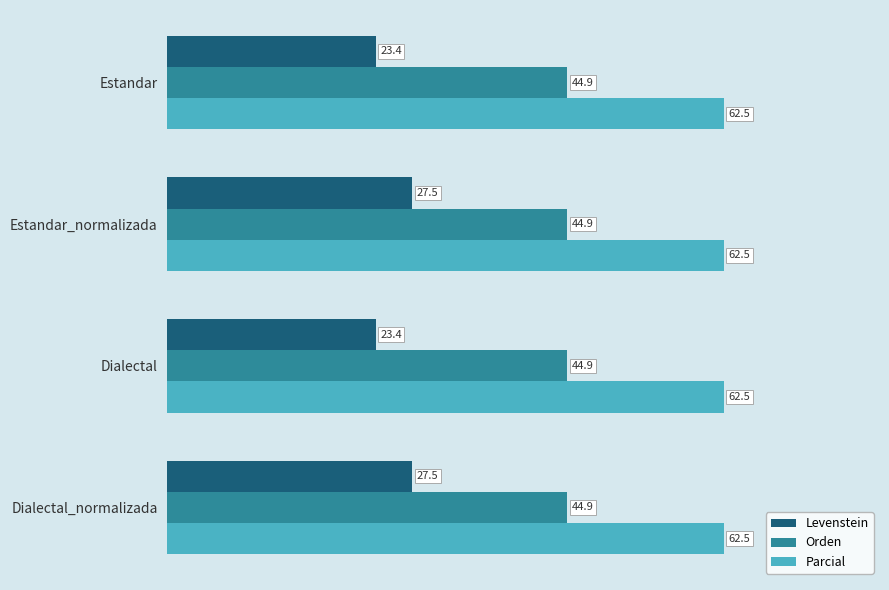

Is it true that Orden equals 24.3 at Estandar_normalizada?

False